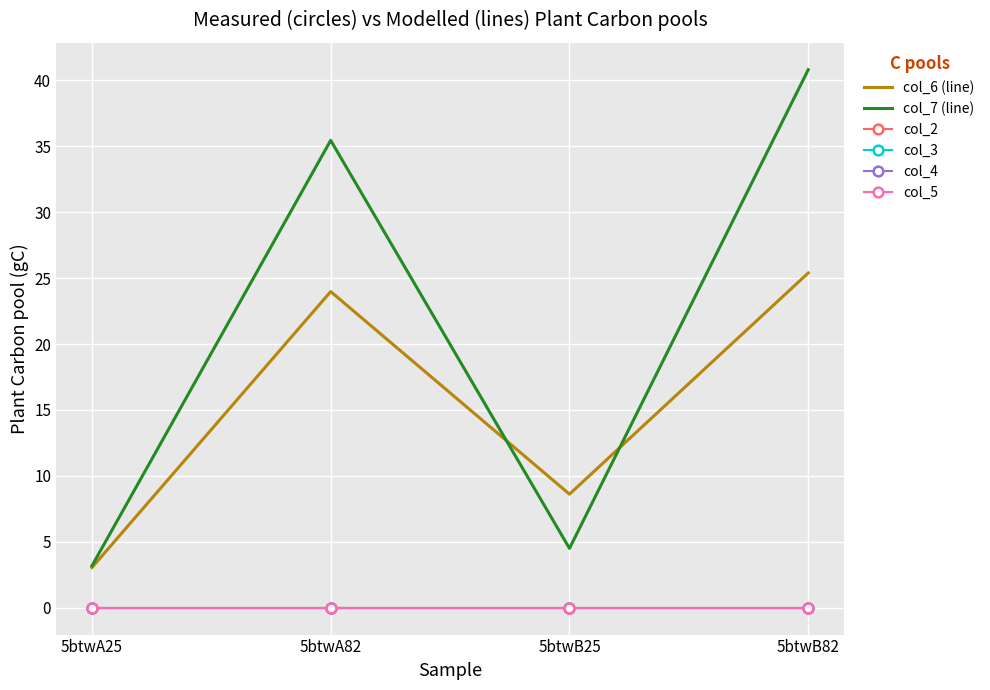

Count the number of data series in this chart.

6